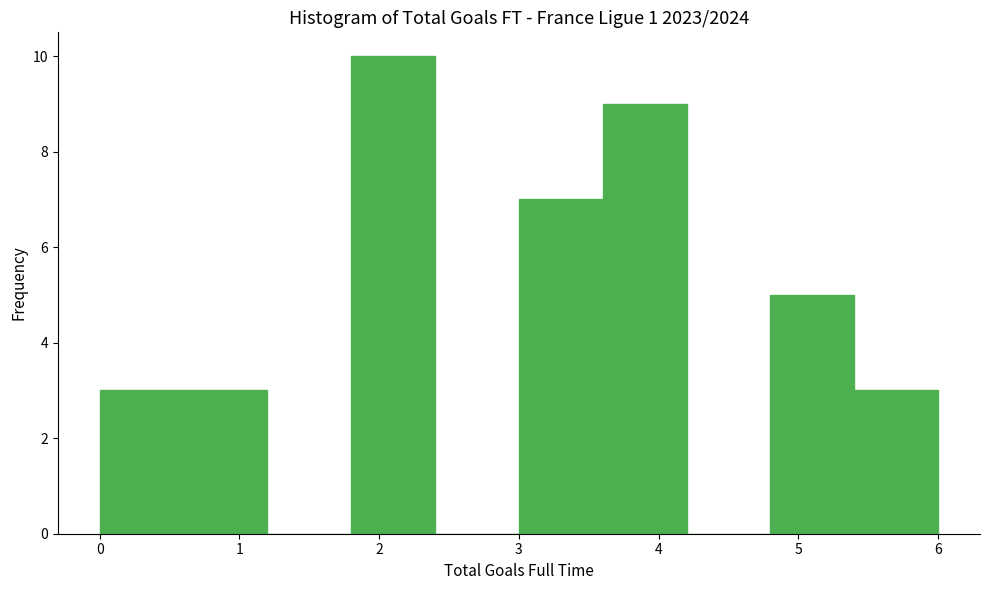

Which range on the x-axis has the tallest bar?

1.8 to 2.4